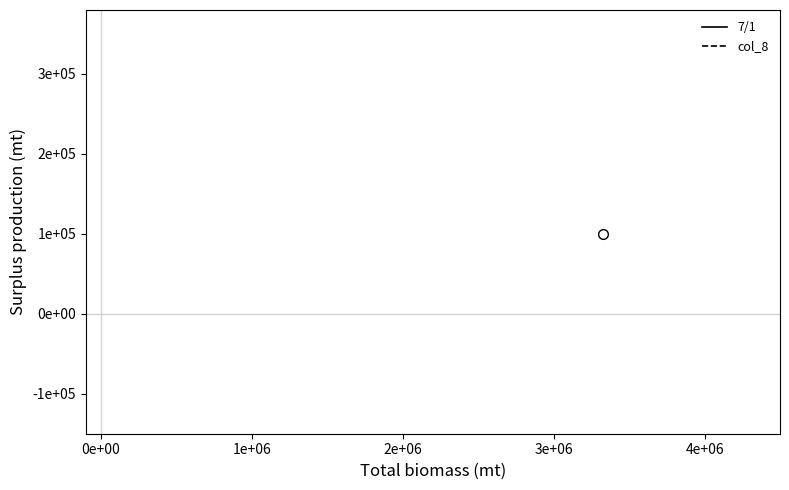

At 0e+00, list the series in order from smallest to largest.

7/1, col_8